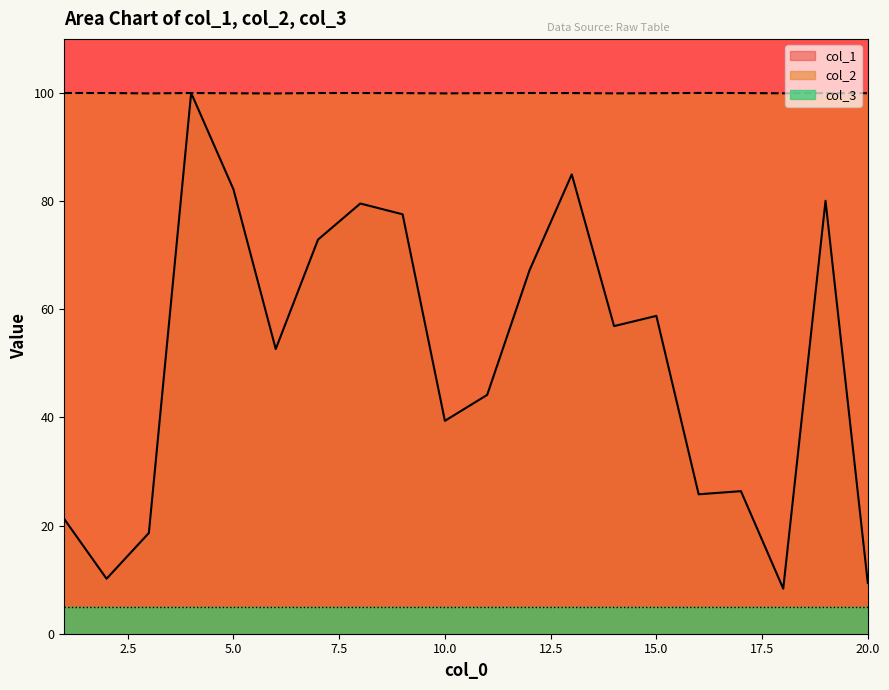

What is the difference between the col_2 values at 9 and 6?

0.1